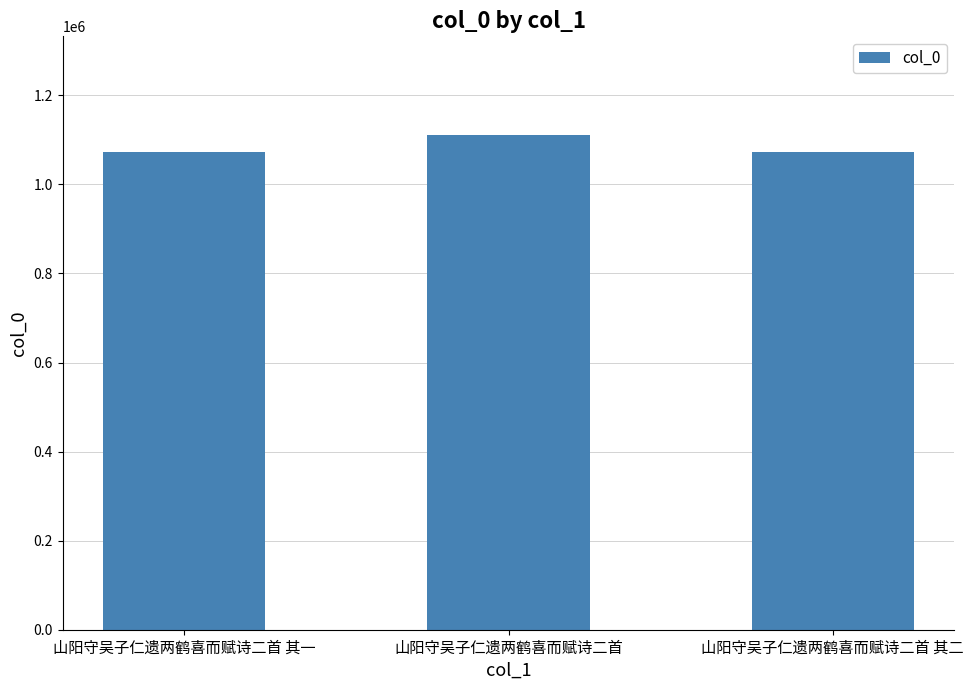

What is the minimum value shown in the chart?

1073819